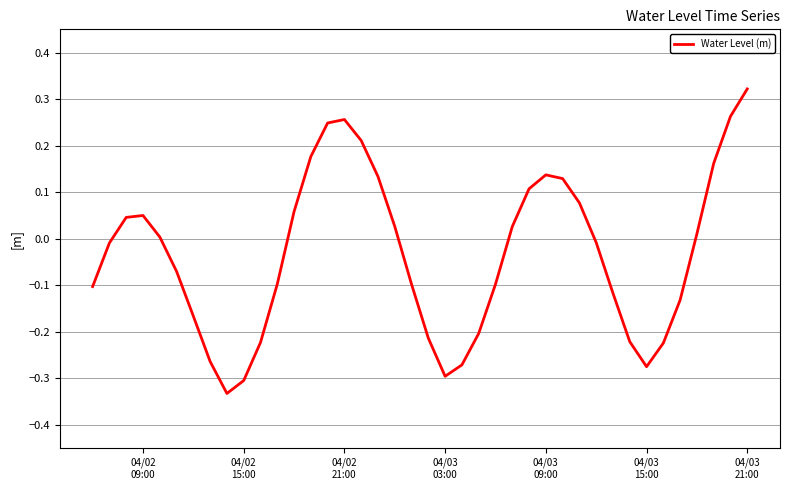

Reading right to left, extract all data points from this chart.

0.3	0.3	0.2	0.0	-0.1	-0.2	-0.3	-0.2	-0.1	-0.0	0.1	0.1	0.1	0.1	0.0	-0.1	-0.2	-0.3	-0.3	-0.2	-0.1	0.0	0.1	0.2	0.3	0.2	0.2	0.1	-0.1	-0.2	-0.3	-0.3	-0.3	-0.2	-0.1	0.0	0.1	0.0	-0.0	-0.1